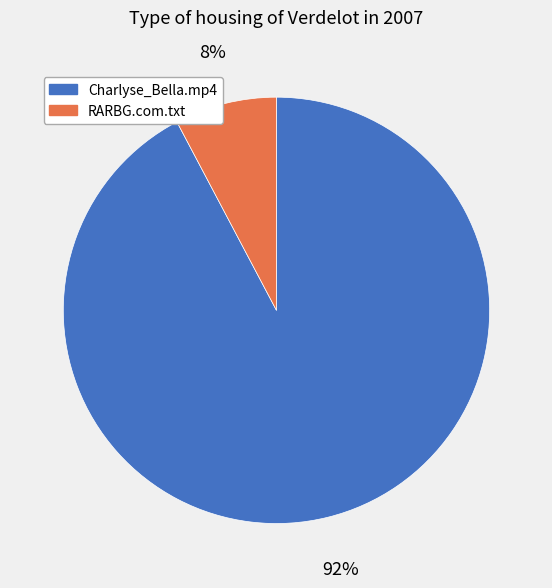

Combined, do Charlyse_Bella.mp4 and RARBG.com.txt account for over 50%?

Yes